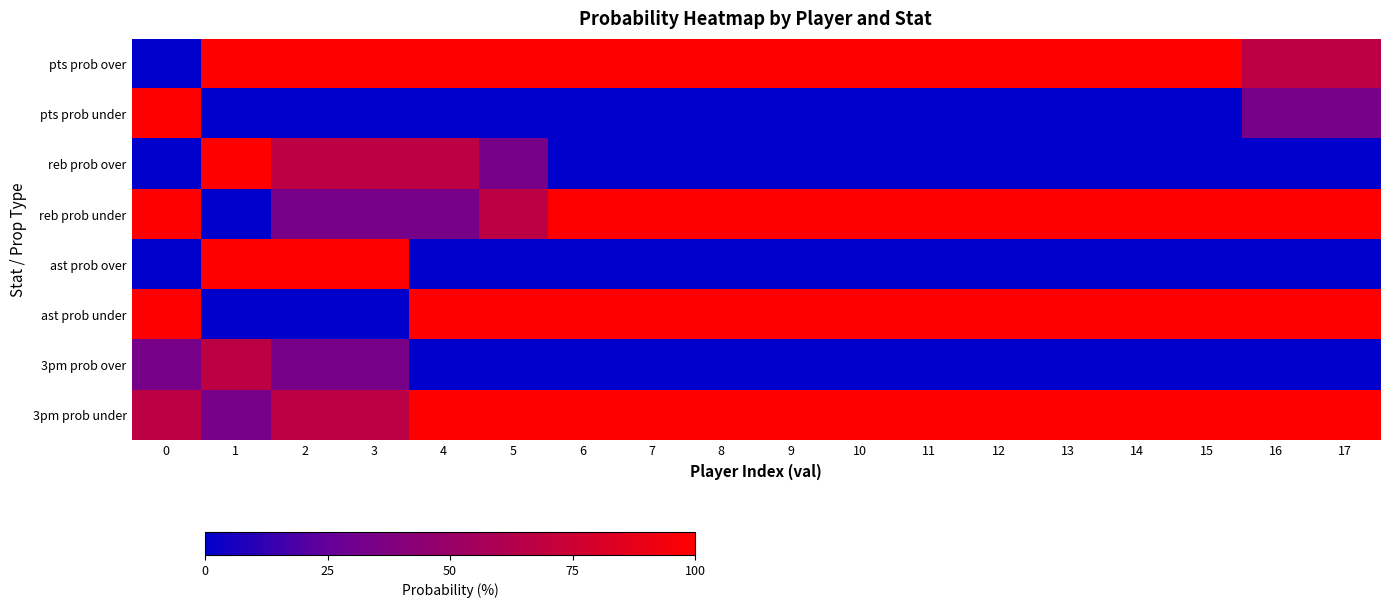

Reading right to left, what are all the values shown in this chart?

pts prob over: 17=67	16=67	15=100	14=100	13=100	12=100	11=100	10=100	9=100	8=100	7=100	6=100	5=100	4=100	3=100	2=100	1=100	0=0
pts prob under: 17=33	16=33	15=0	14=0	13=0	12=0	11=0	10=0	9=0	8=0	7=0	6=0	5=0	4=0	3=0	2=0	1=0	0=100
reb prob over: 17=0	16=0	15=0	14=0	13=0	12=0	11=0	10=0	9=0	8=0	7=0	6=0	5=33	4=67	3=67	2=67	1=100	0=0
reb prob under: 17=100	16=100	15=100	14=100	13=100	12=100	11=100	10=100	9=100	8=100	7=100	6=100	5=67	4=33	3=33	2=33	1=0	0=100
ast prob over: 17=0	16=0	15=0	14=0	13=0	12=0	11=0	10=0	9=0	8=0	7=0	6=0	5=0	4=0	3=100	2=100	1=100	0=0
ast prob under: 17=100	16=100	15=100	14=100	13=100	12=100	11=100	10=100	9=100	8=100	7=100	6=100	5=100	4=100	3=0	2=0	1=0	0=100
3pm prob over: 17=0	16=0	15=0	14=0	13=0	12=0	11=0	10=0	9=0	8=0	7=0	6=0	5=0	4=0	3=33	2=33	1=67	0=33
3pm prob under: 17=100	16=100	15=100	14=100	13=100	12=100	11=100	10=100	9=100	8=100	7=100	6=100	5=100	4=100	3=67	2=67	1=33	0=67